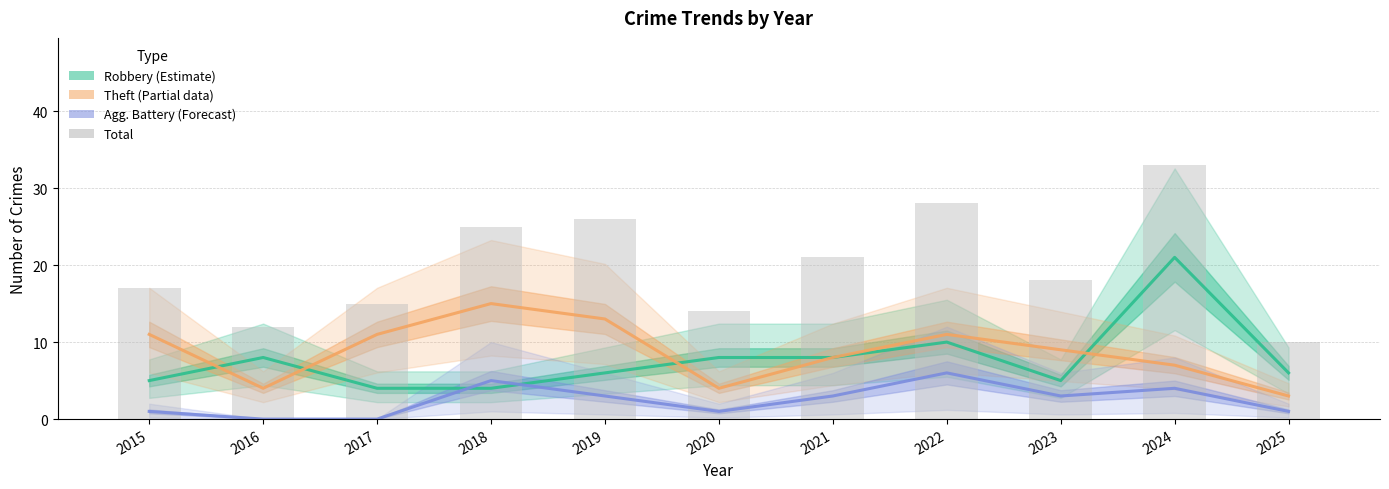

Are the bars horizontal?

No